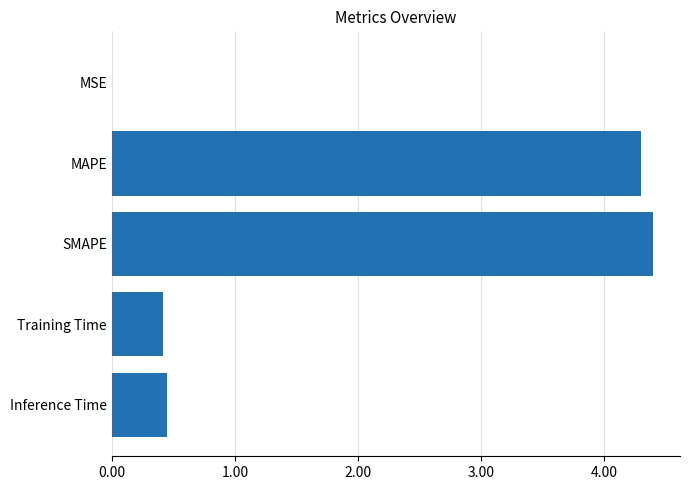

Between MAPE and Training Time, which is larger?

MAPE